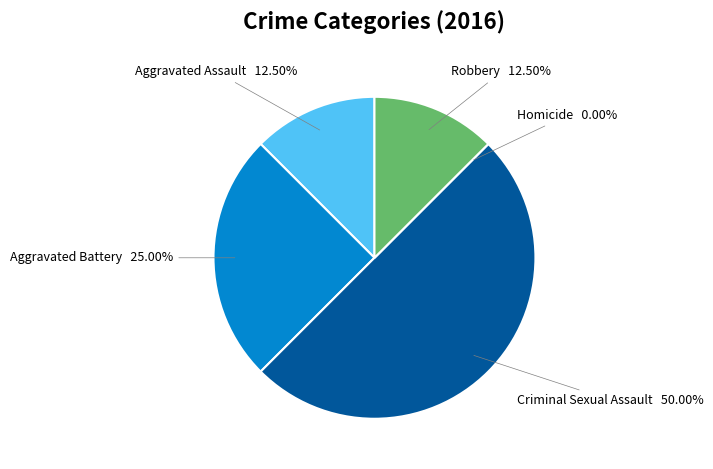

Do Criminal Sexual Assault and Homicide together represent more than half of the pie?

No